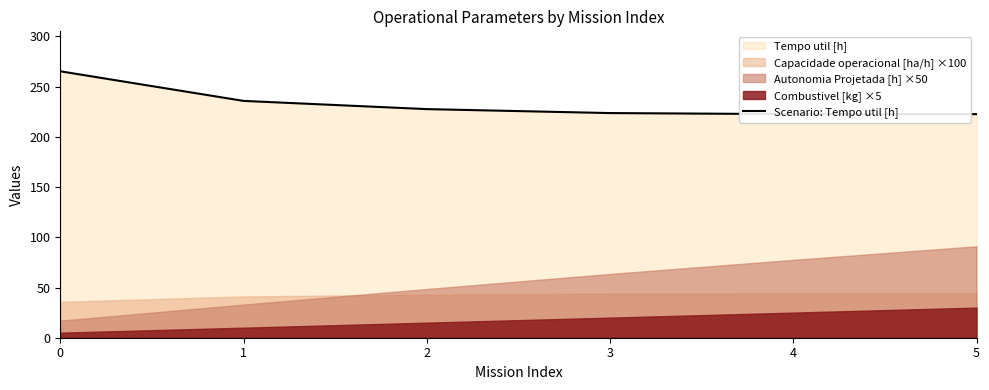

How many lines are shown in the chart?

1